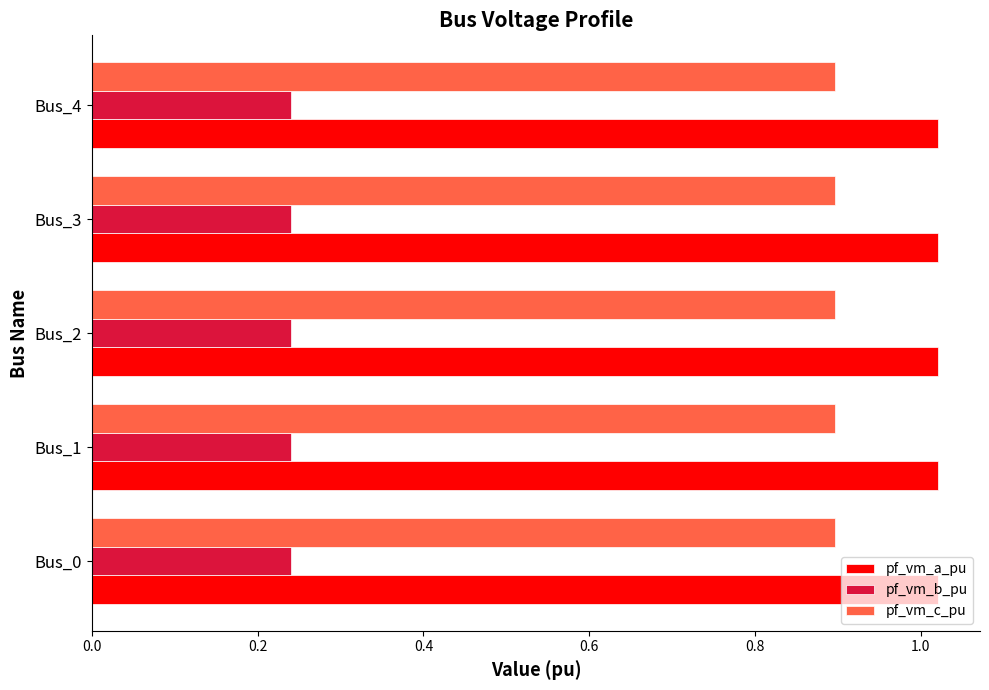

What is the difference between the highest and lowest values at Bus_2?

0.8